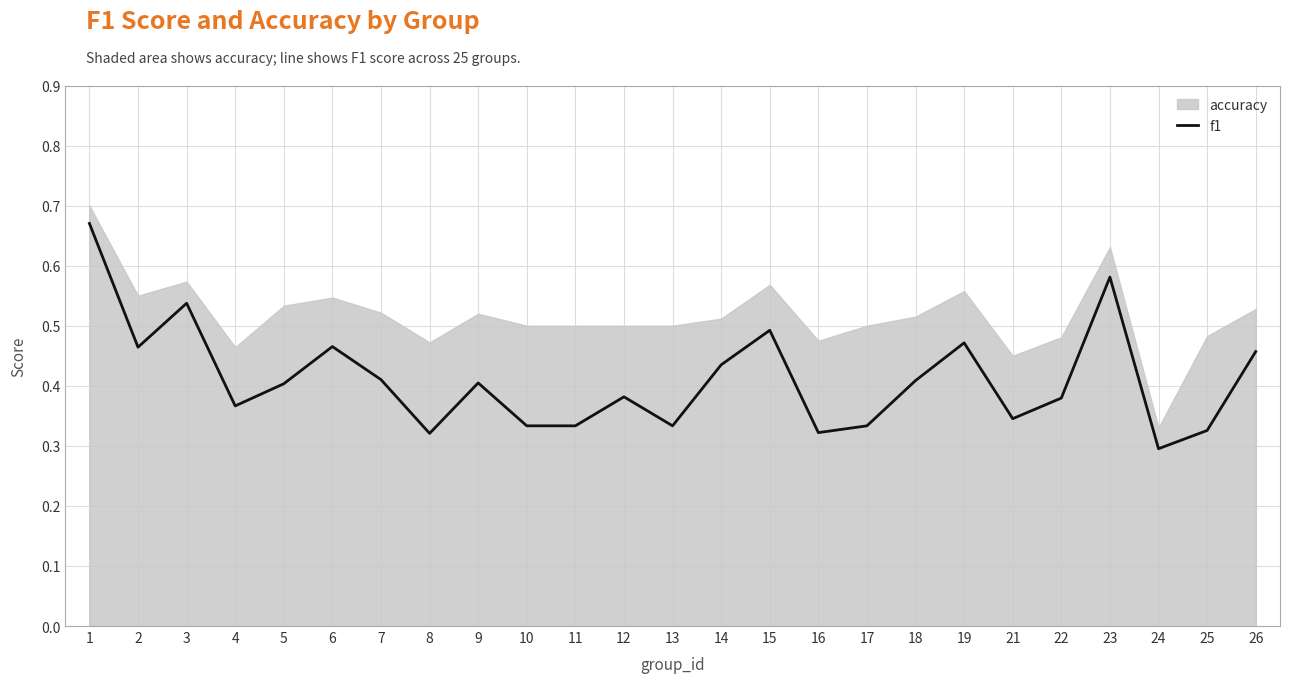

What is the difference between the values at 10 and 2?

0.1